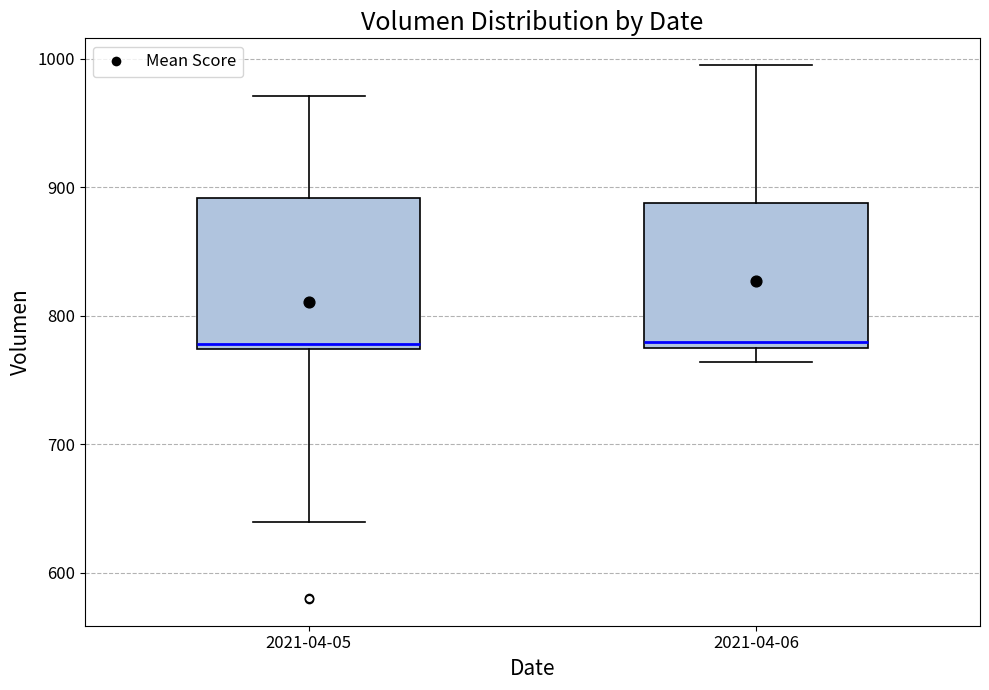

Reading left to right, transcribe this box plot: for each box, give where its median line is, the range the box spans, and where its two whiskers end, as read against the y-axis. The values are not printed on the chart, so give them approximately, as read against the axis.

2021-04-05: median 780, box 770 to 890, whiskers 640 to 970
2021-04-06: median 780 (just above the box's lower edge), box 780 to 890, whiskers 760 to 1000